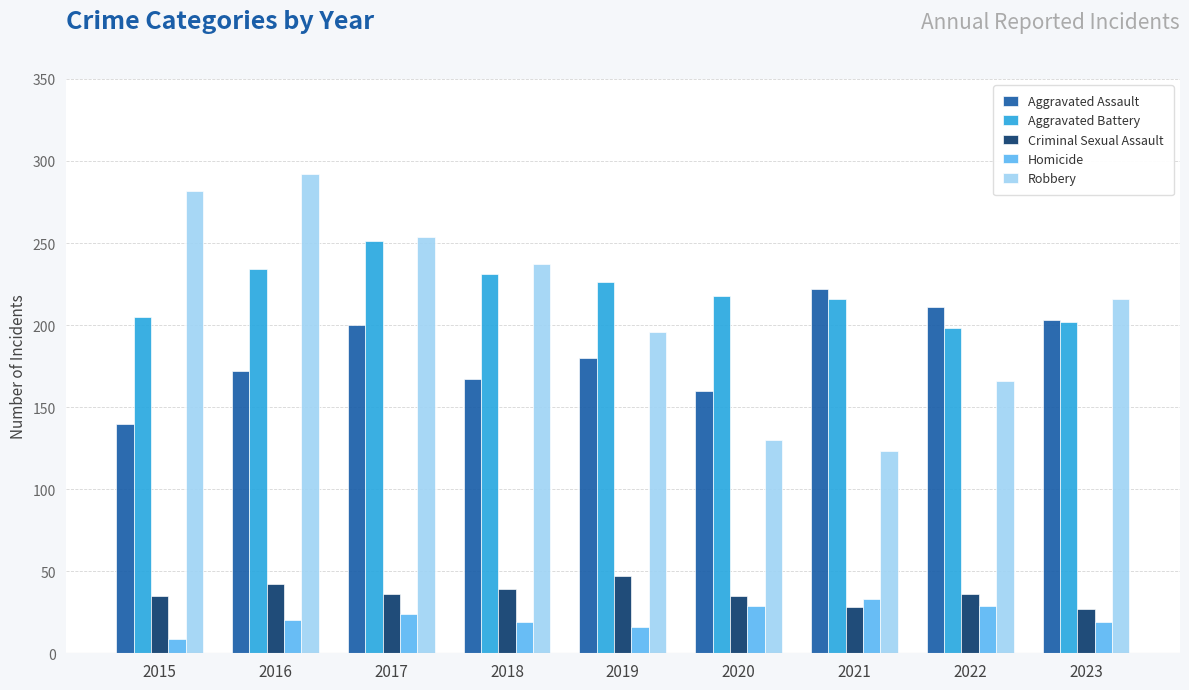

Which category has the lowest value in the Aggravated Assault series?

2015